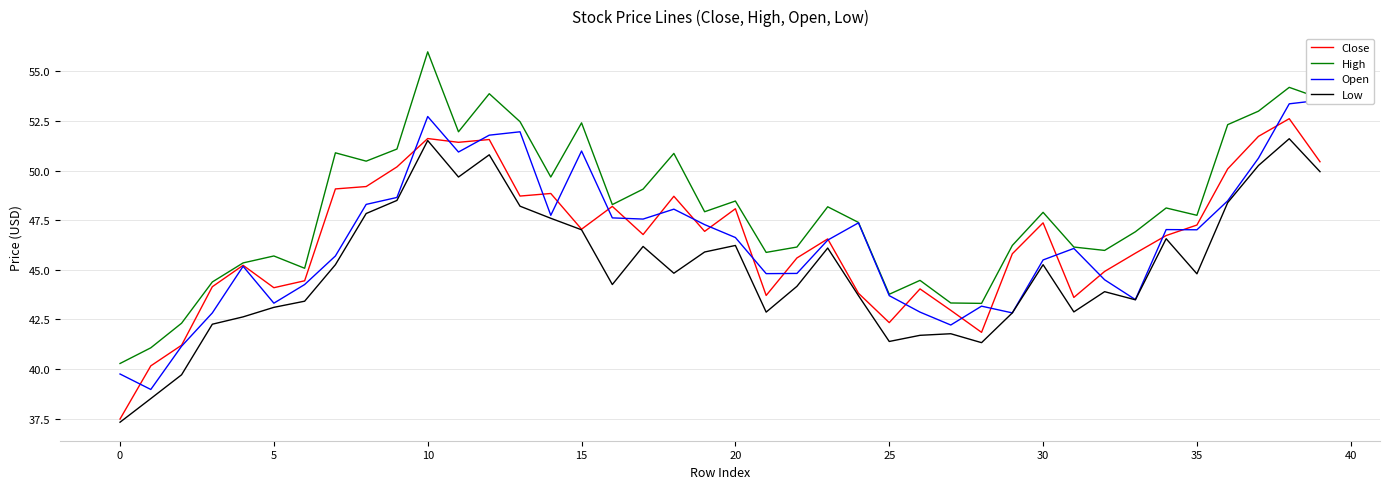

The value of High at 10 is 80.9. True or false?

False